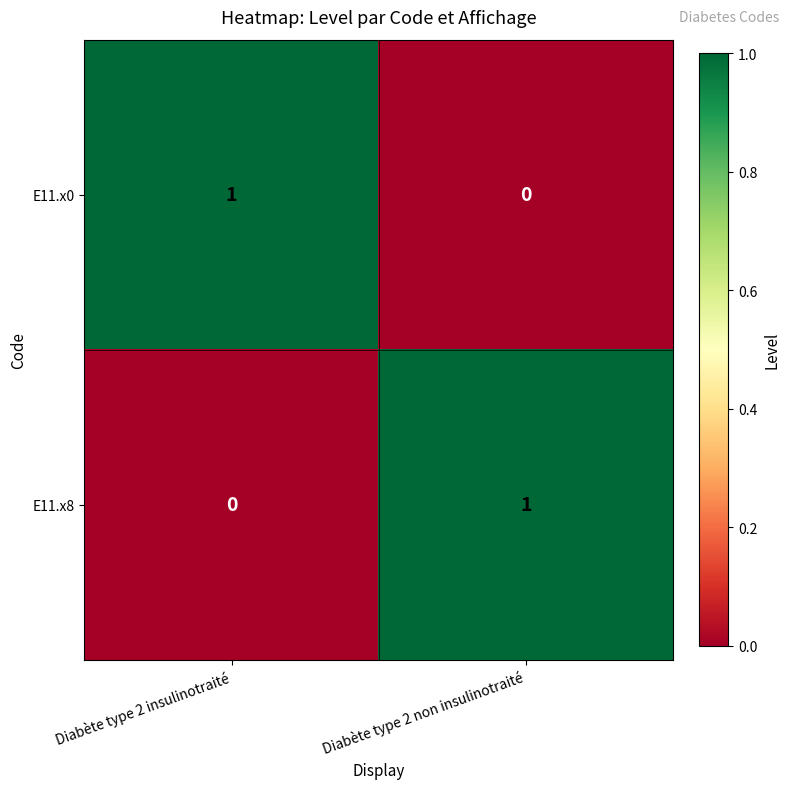

At Diabète type 2 non insulinotraité, list the series in order from smallest to largest.

E11.x0, E11.x8